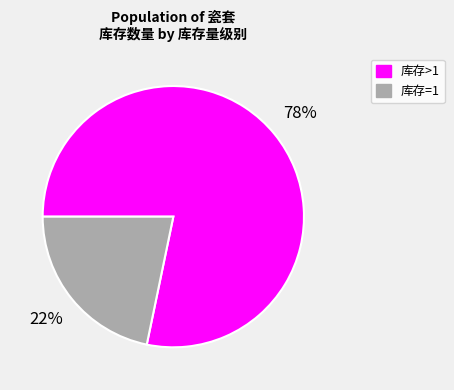

Does any single category account for the majority?

Yes